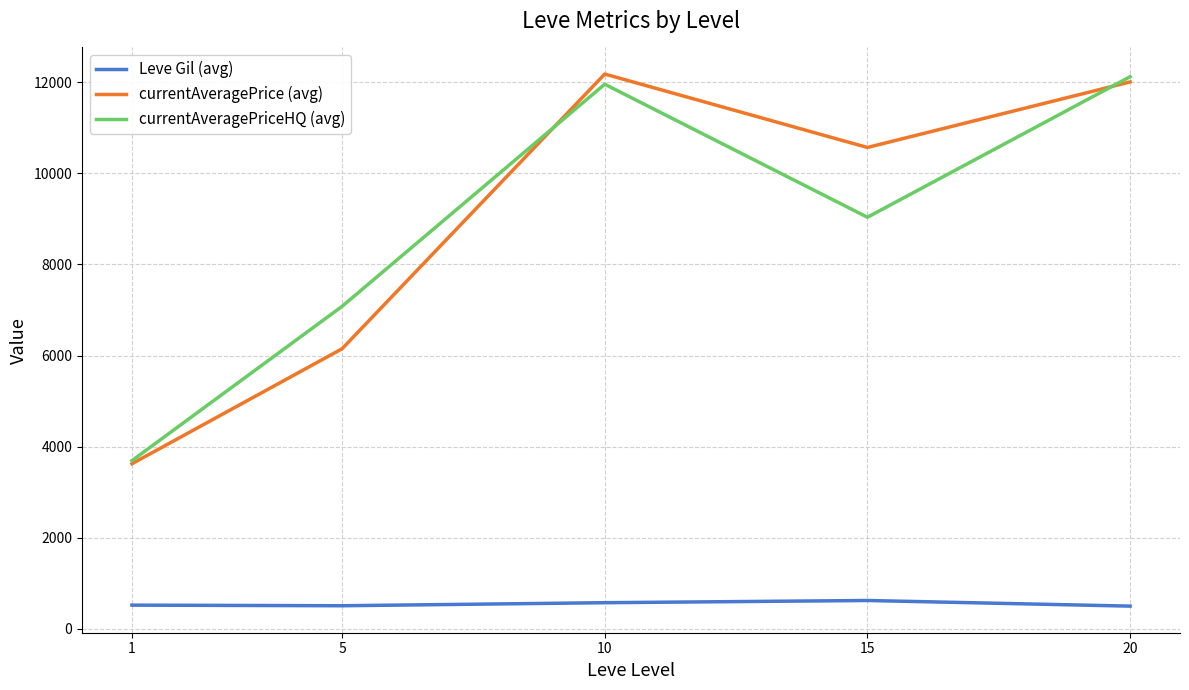

Rank the series at 5 from highest to lowest value.

currentAveragePriceHQ (avg), currentAveragePrice (avg), Leve Gil (avg)